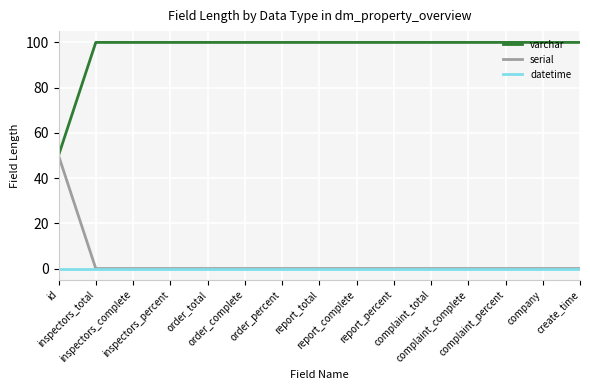

Reading left to right, what are all the values shown in this chart?

varchar: id=50	inspectors_total=100	inspectors_complete=100	inspectors_percent=100	order_total=100	order_complete=100	order_percent=100	report_total=100	report_complete=100	report_percent=100	complaint_total=100	complaint_complete=100	complaint_percent=100	company=100	create_time=100
serial: id=50	inspectors_total=0	inspectors_complete=0	inspectors_percent=0	order_total=0	order_complete=0	order_percent=0	report_total=0	report_complete=0	report_percent=0	complaint_total=0	complaint_complete=0	complaint_percent=0	company=0	create_time=0
datetime: id=0	inspectors_total=0	inspectors_complete=0	inspectors_percent=0	order_total=0	order_complete=0	order_percent=0	report_total=0	report_complete=0	report_percent=0	complaint_total=0	complaint_complete=0	complaint_percent=0	company=0	create_time=0